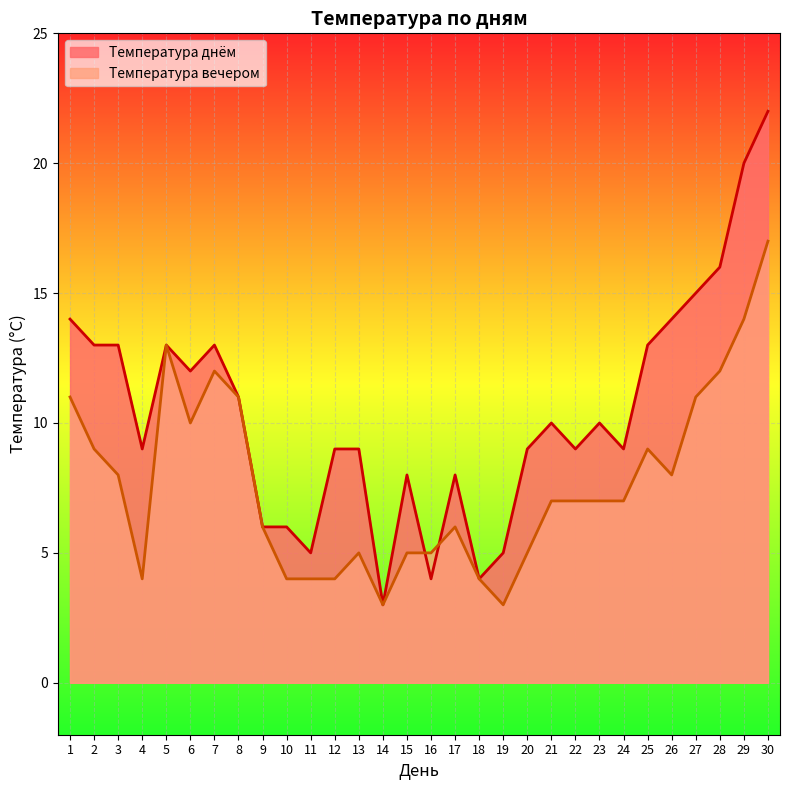

Reading left to right, extract all data points from this chart.

Температура днём: 14	13	13	9	13	12	13	11	6	6	5	9	9	3	8	4	8	4	5	9	10	9	10	9	13	14	15	16	20	22
Температура вечером: 11	9	8	4	13	10	12	11	6	4	4	4	5	3	5	5	6	4	3	5	7	7	7	7	9	8	11	12	14	17